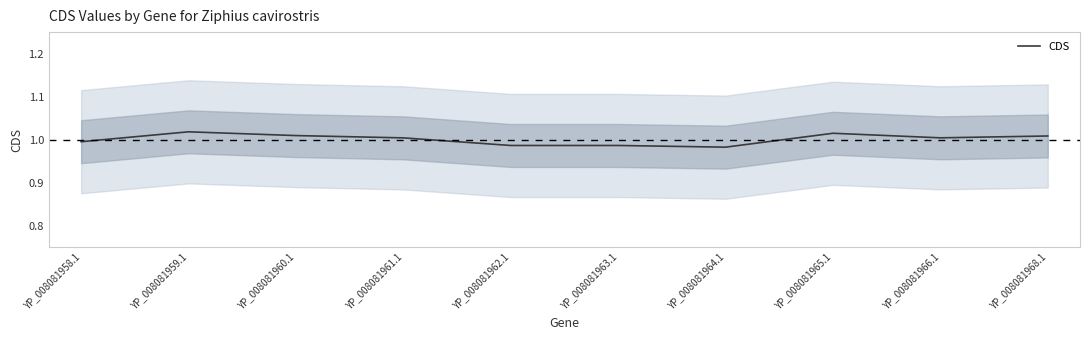

What is the ratio of the value at YP_008081961.1 to the value at YP_008081959.1?

1.0